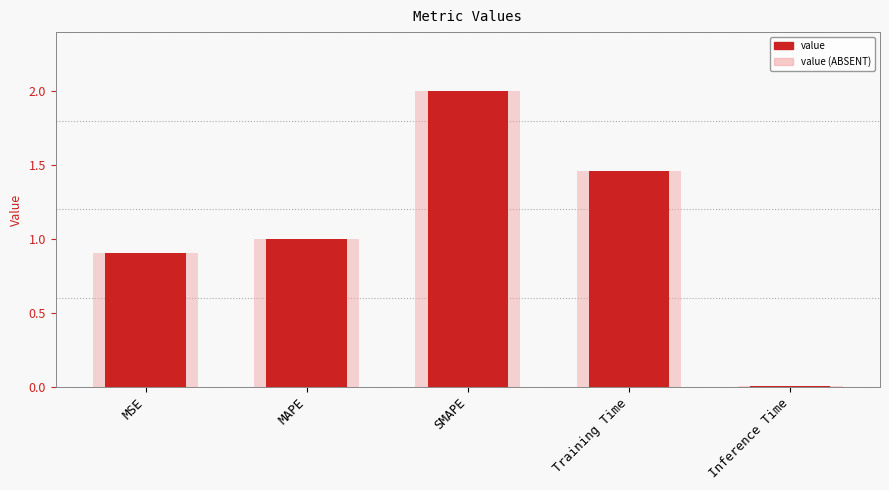

What is the value of the col_1 (light) bar at the 2nd from the left?

1.0